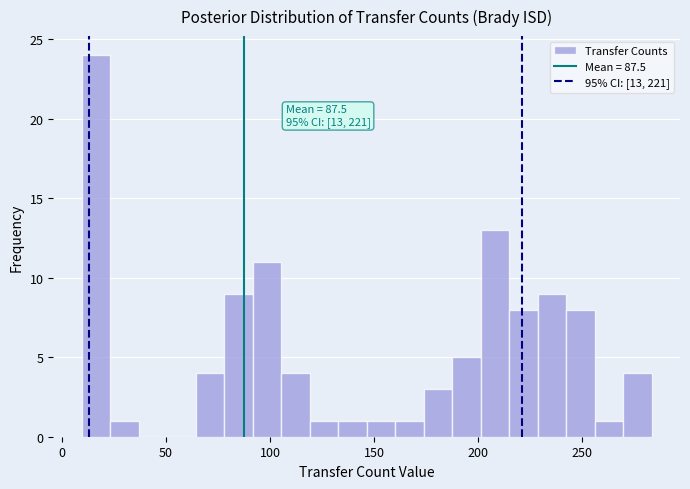

Around what value on the x-axis is the tallest bar? Give the approximate position of its centre, as read against the axis.

15